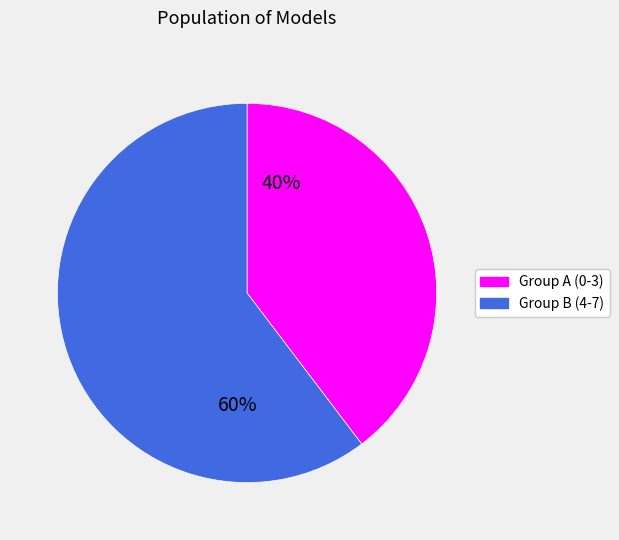

Is there a majority slice in this chart?

Yes